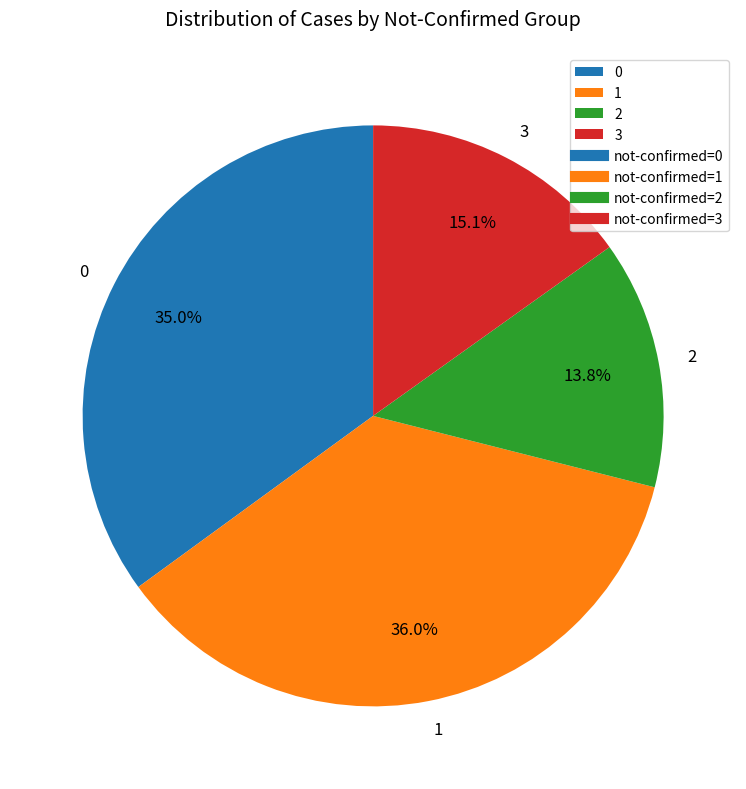

Which slice is the smallest?

2